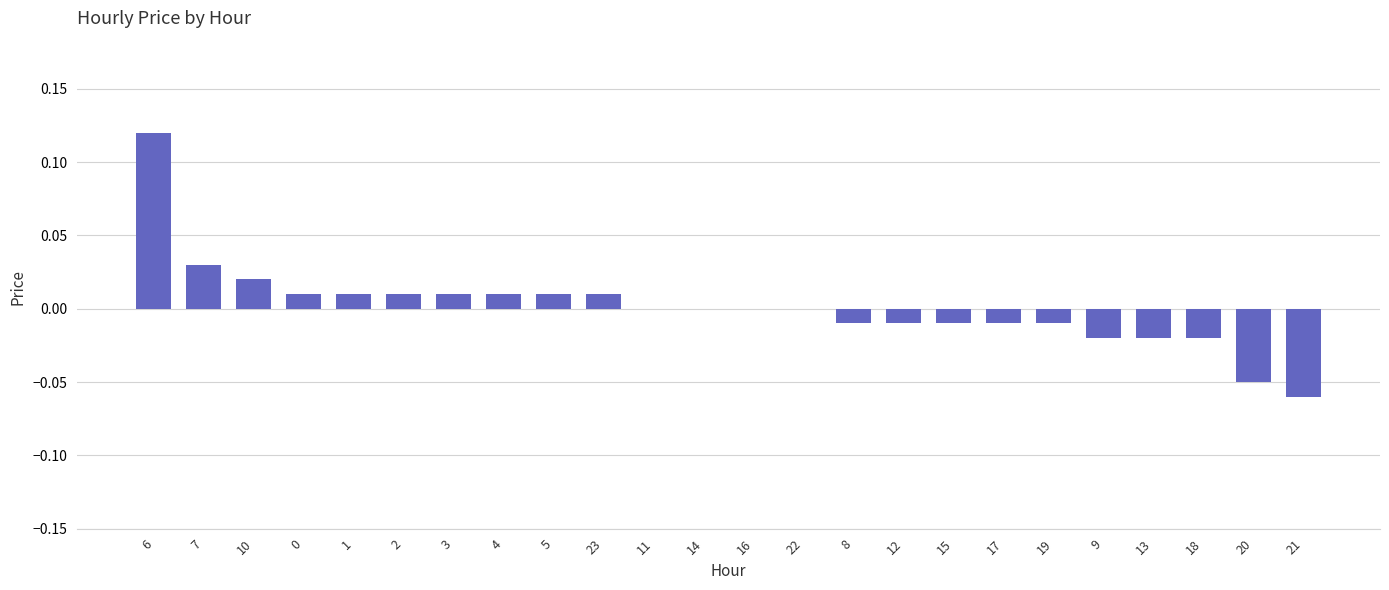

Which has a higher value, 23 or 21?

23